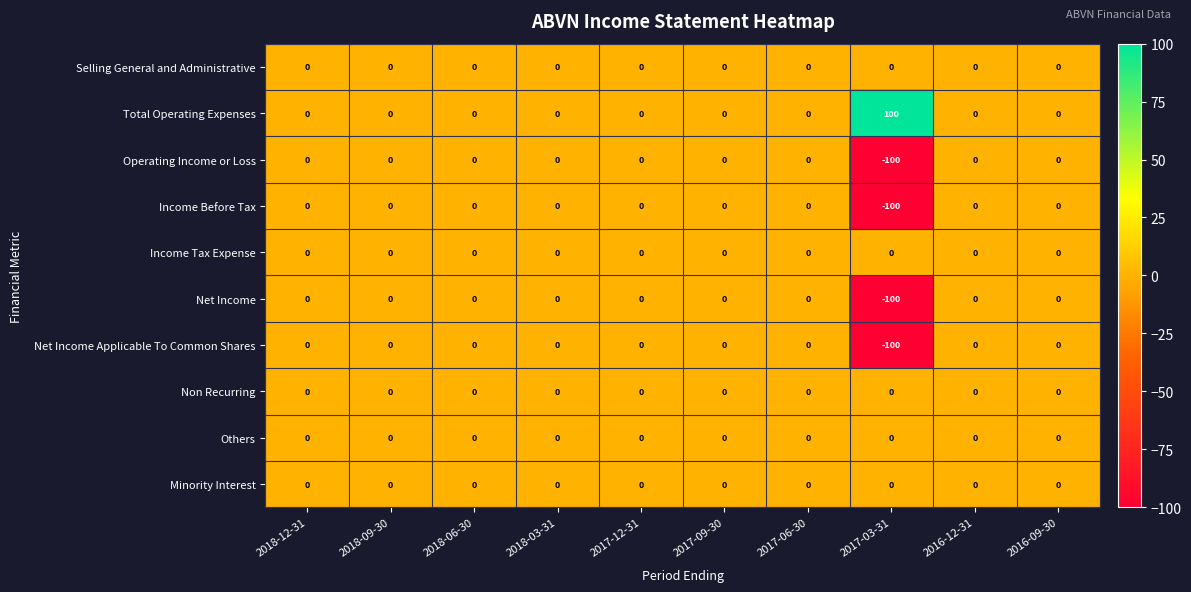

What is the sum of the Operating Income or Loss values at 2016-12-31 and 2017-03-31?

-100